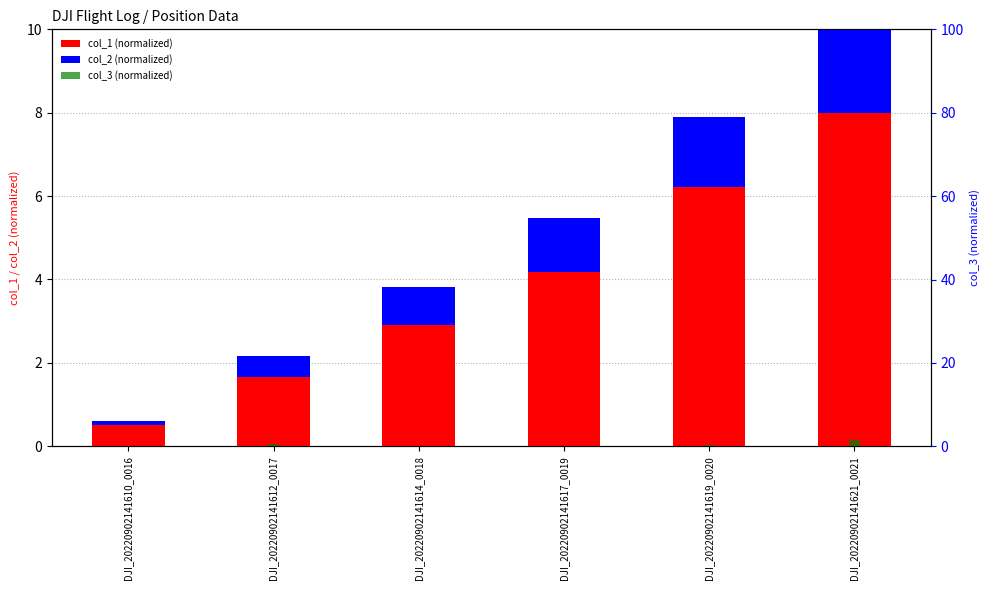

Reading right to left, what are all the values shown in this chart?

col_1 (normalized): 8.0	6.2	4.2	2.9	1.7	0.5
col_2 (normalized): 2.1	1.7	1.3	0.9	0.5	0.1
col_3 (normalized): 1.5	0.3	0.0	0.1	0.4	0.0